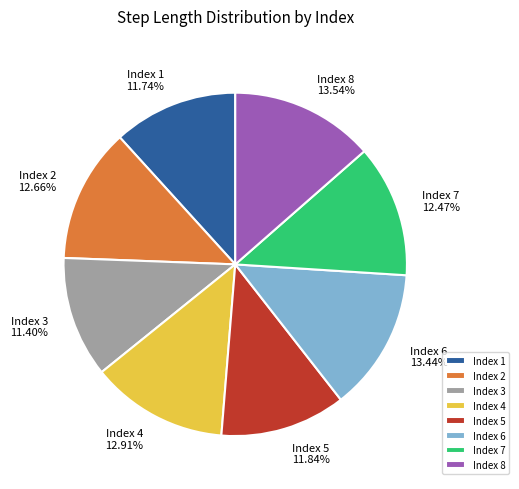

Is Index 2 the majority of the pie?

No